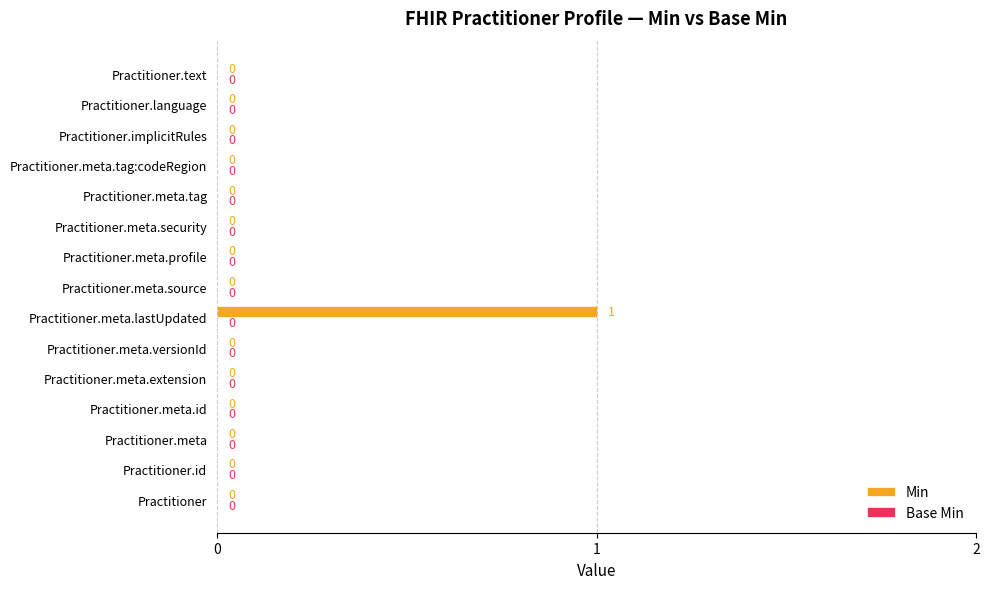

Reading bottom to top, what are all the values shown in this chart?

Practitioner=0	Practitioner.id=0	Practitioner.meta=0	Practitioner.meta.id=0	Practitioner.meta.extension=0	Practitioner.meta.versionId=0	Practitioner.meta.lastUpdated=1	Practitioner.meta.source=0	Practitioner.meta.profile=0	Practitioner.meta.security=0	Practitioner.meta.tag=0	Practitioner.meta.tag:codeRegion=0	Practitioner.implicitRules=0	Practitioner.language=0	Practitioner.text=0